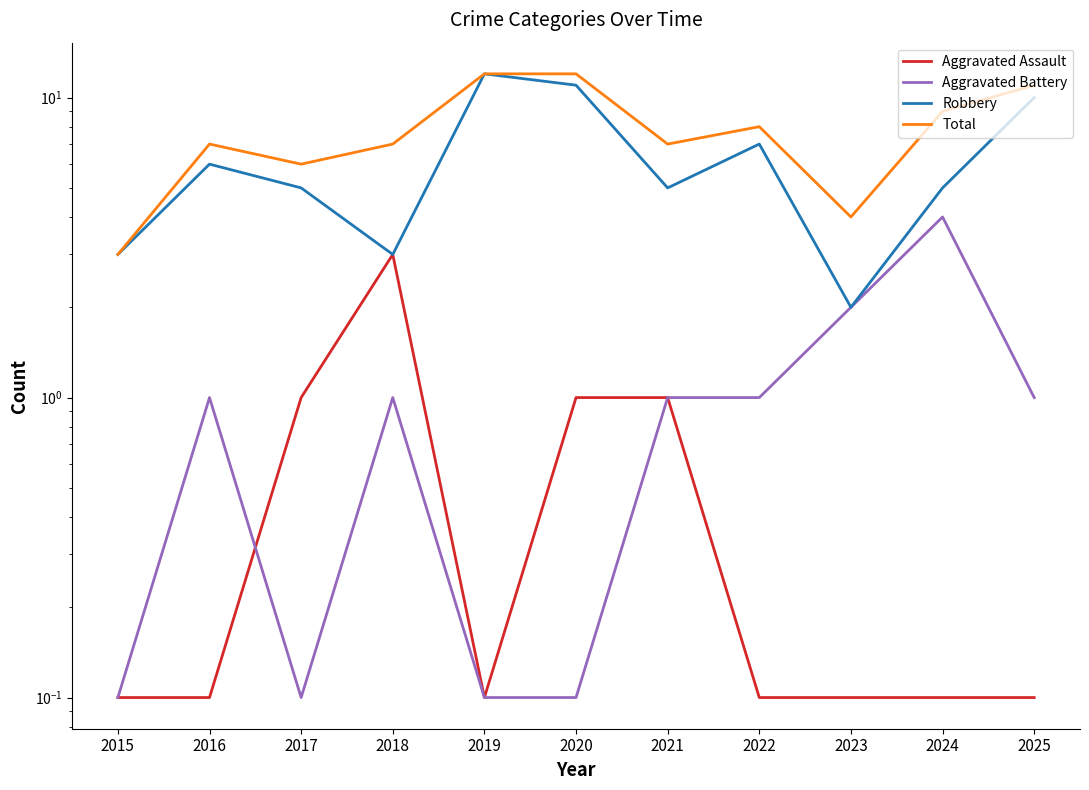

Which series changed the most between 2015 and 2023?

Aggravated Battery